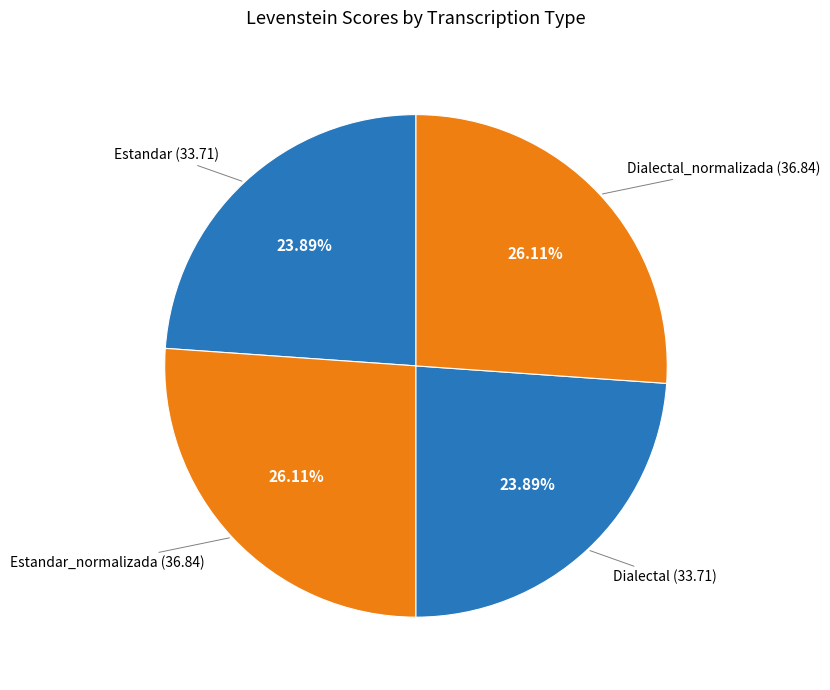

Does Dialectal_normalizada (36.84) represent more than half of the total?

No